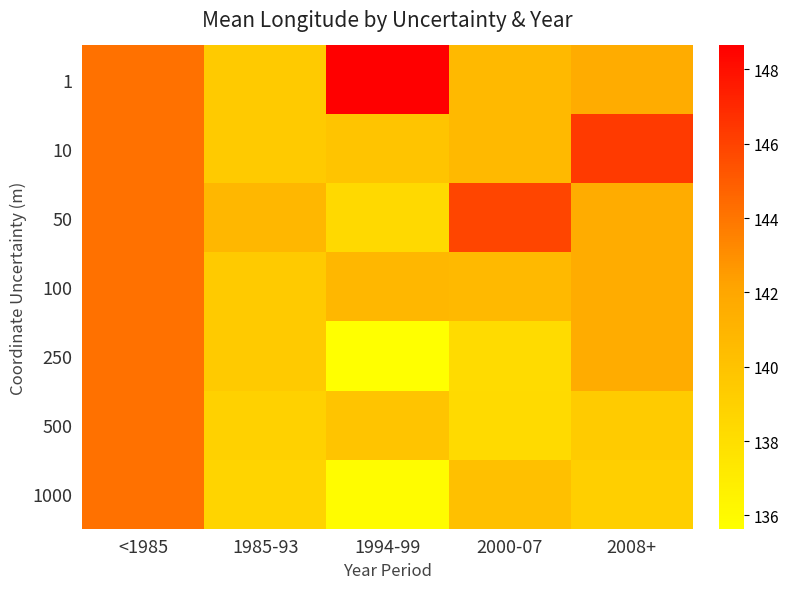

At which category is the sum across all series the highest?

<1985